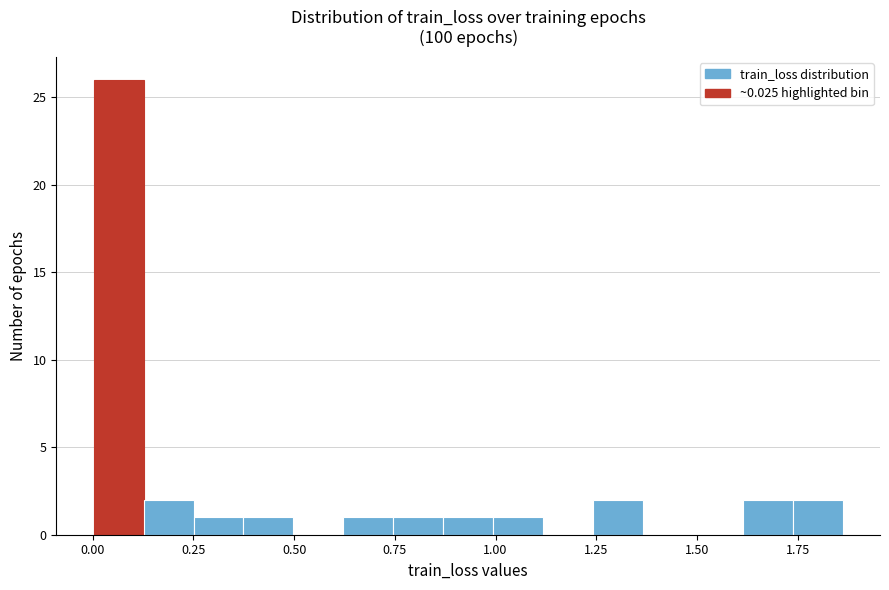

Around what value on the x-axis is the tallest bar? Give the approximate position of its centre, as read against the axis.

0.05